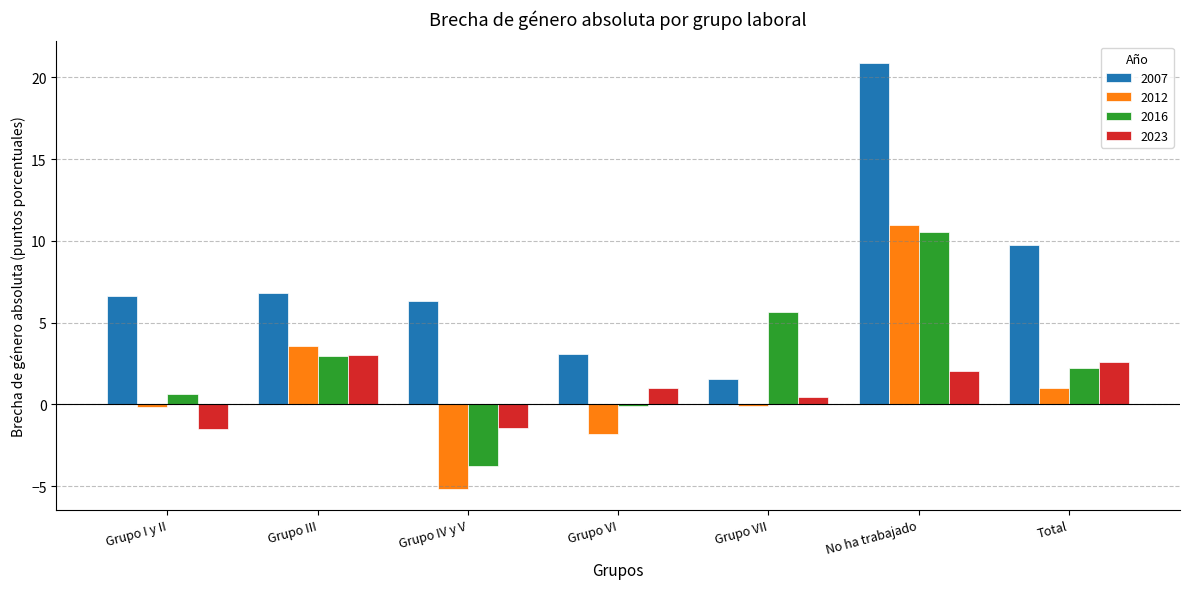

Which series has the largest total across all categories?

2007